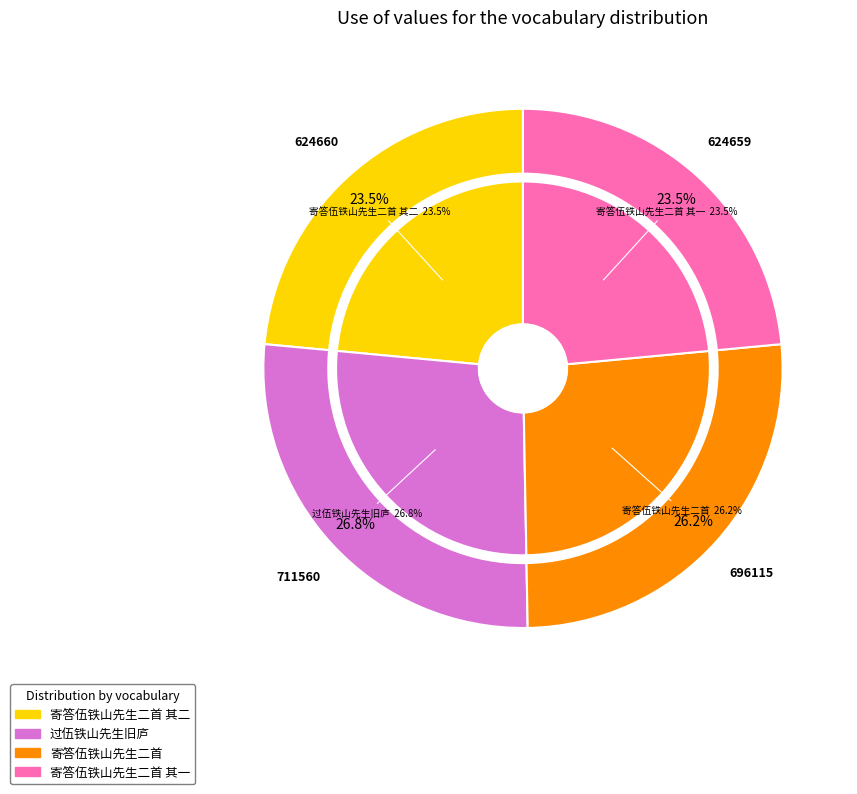

Do 寄答伍铁山先生二首 and 寄答伍铁山先生二首 其一 together represent more than half of the pie?

No